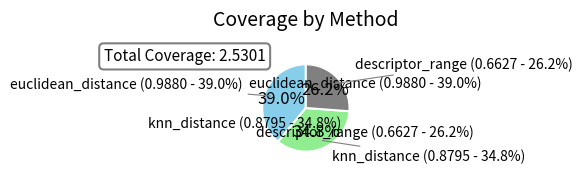

Count the number of slices in the pie.

3